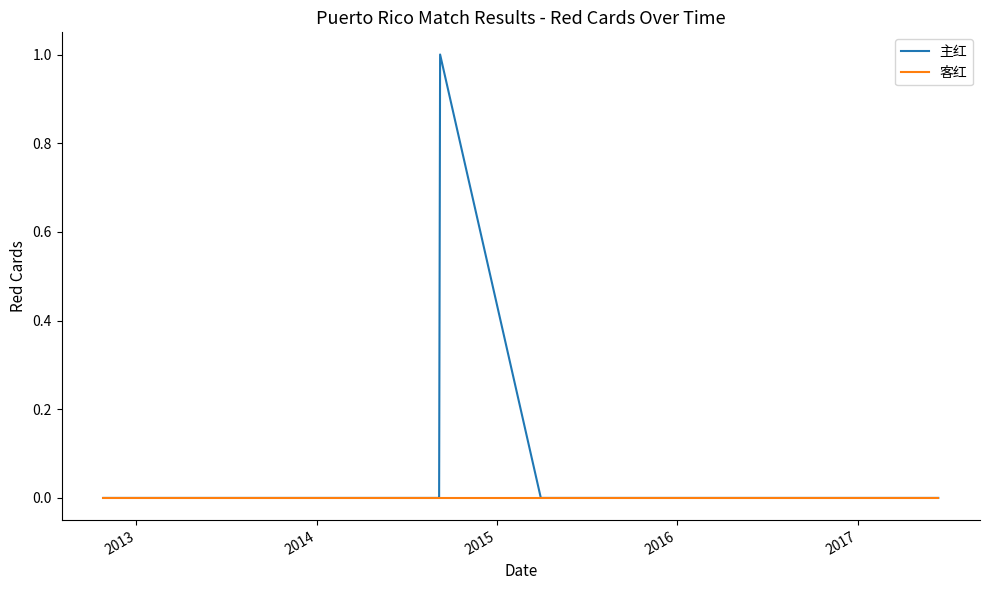

Rank the series by their average value, from highest to lowest.

主红, 客红